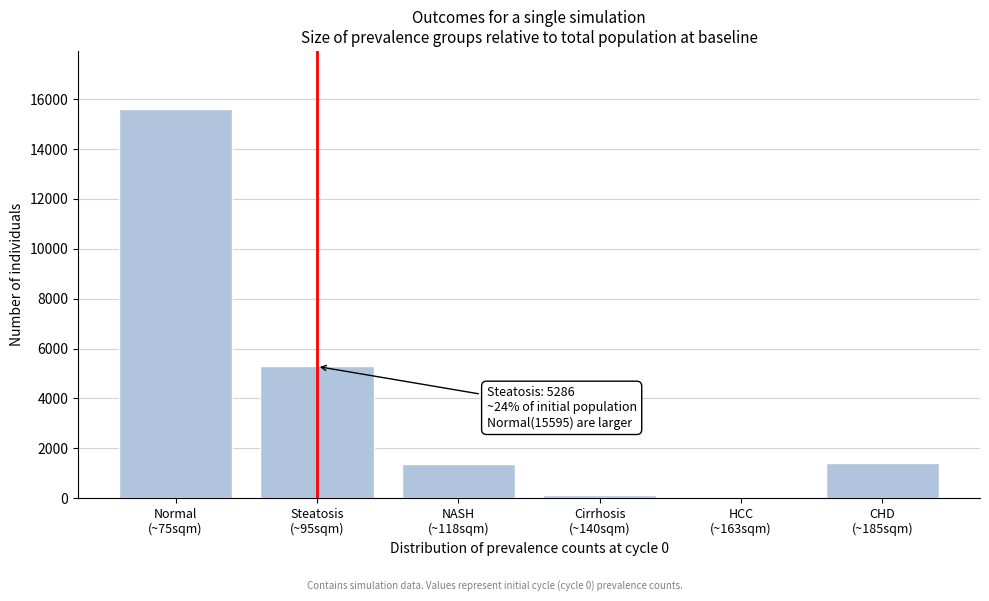

What is the maximum value shown in the chart?

15595